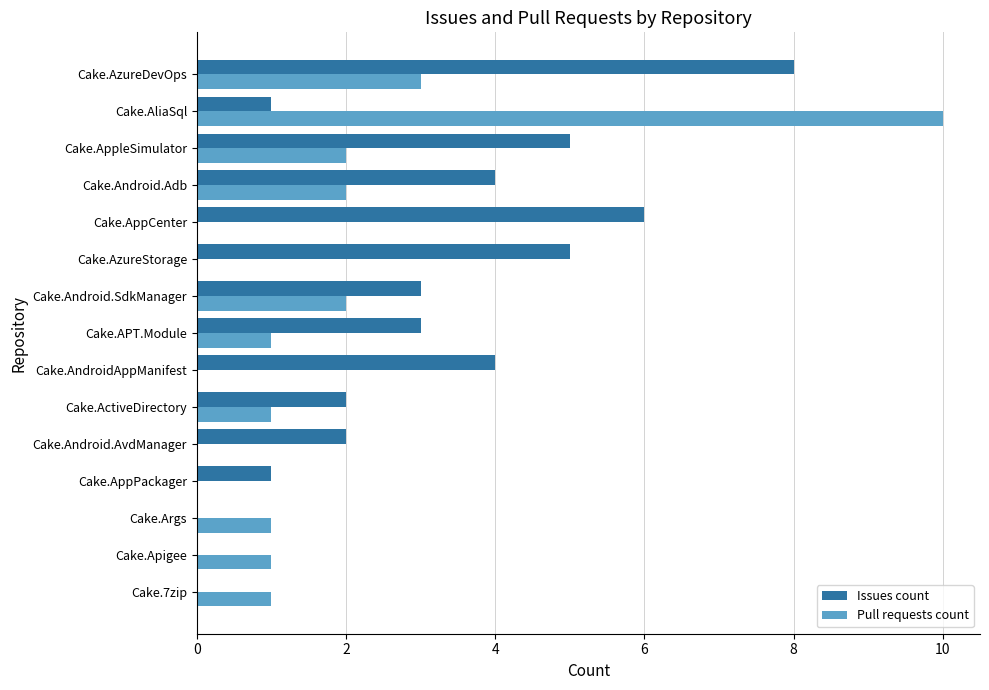

What are all the series names shown in the legend?

Issues count, Pull requests count